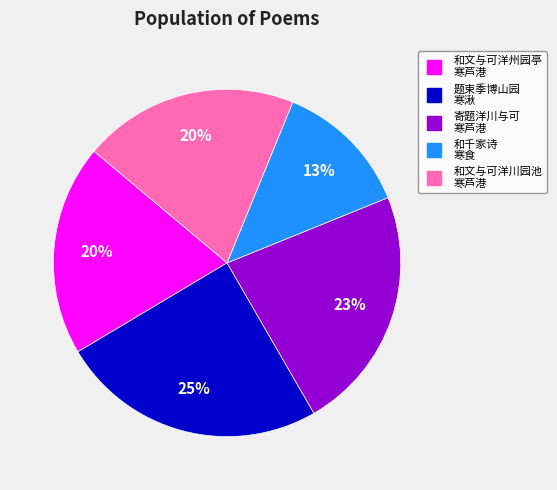

To the nearest percent, what is the difference between the largest and smallest slice percentages?

12%